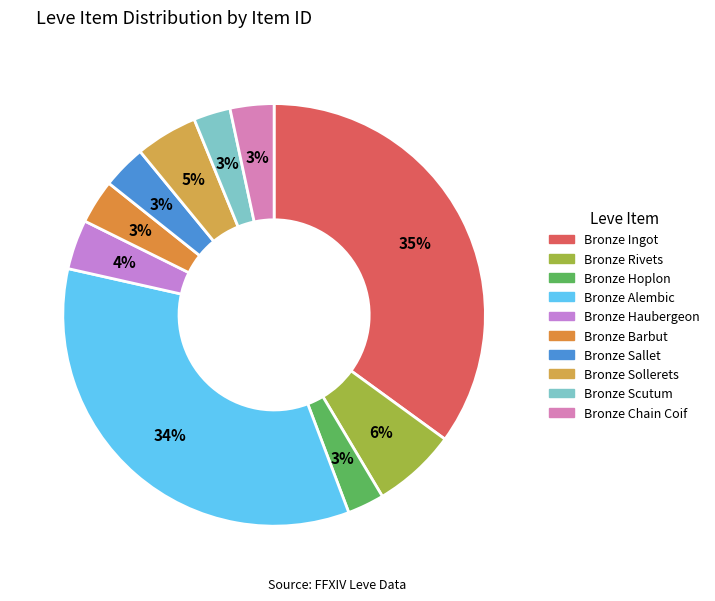

Which slice is the smallest?

Bronze Hoplon